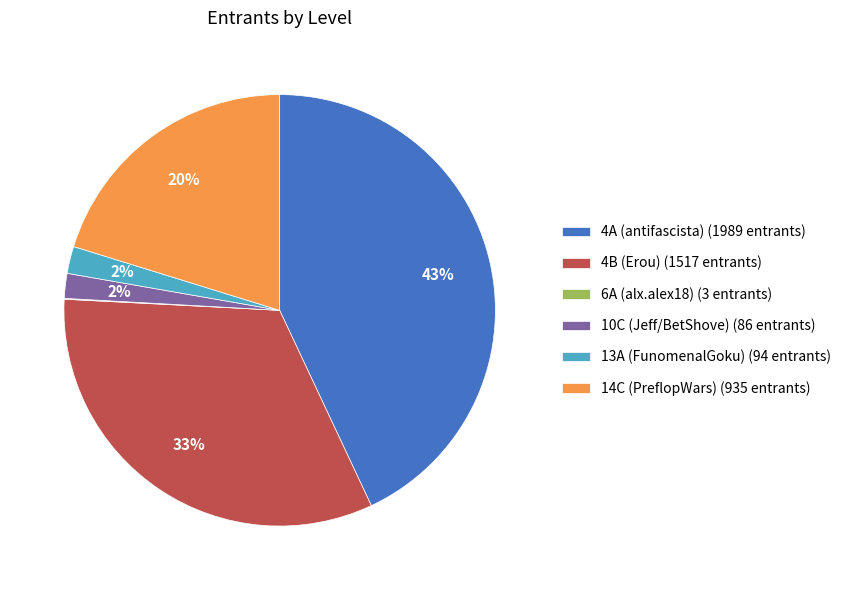

To the nearest percent, what is the average slice percentage?

17%